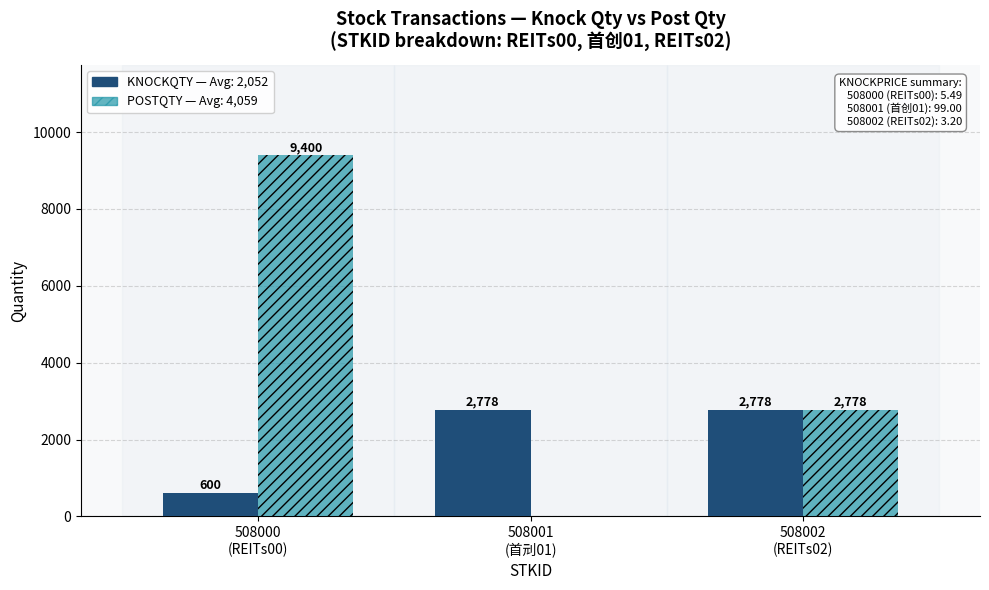

What is the maximum value shown in the chart?

9400